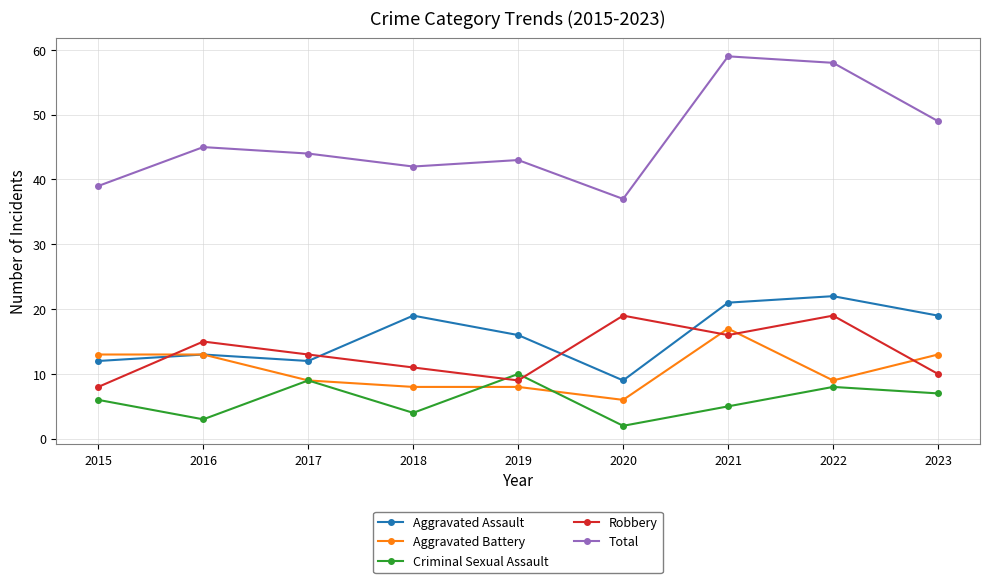

What is the difference between the highest and lowest values at 2022?

50